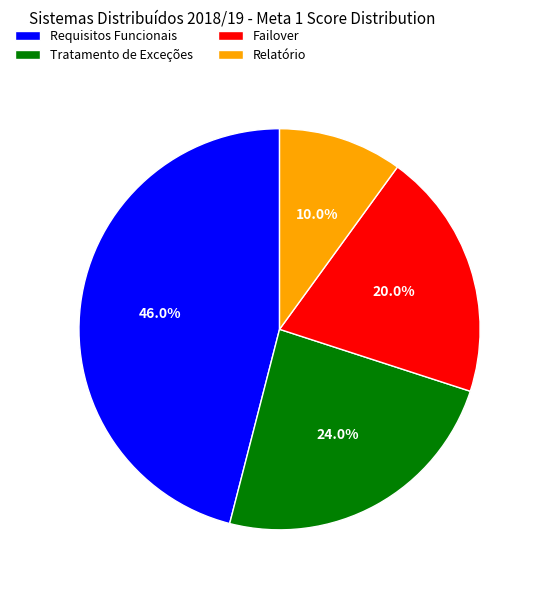

To the nearest percent, what portion does Failover represent?

20%